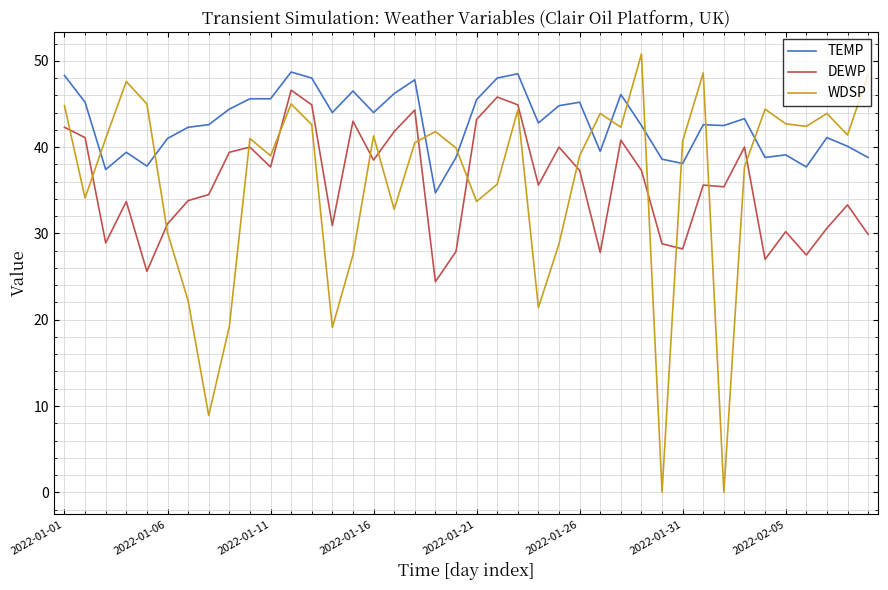

Which series has the widest spread of values?

WDSP